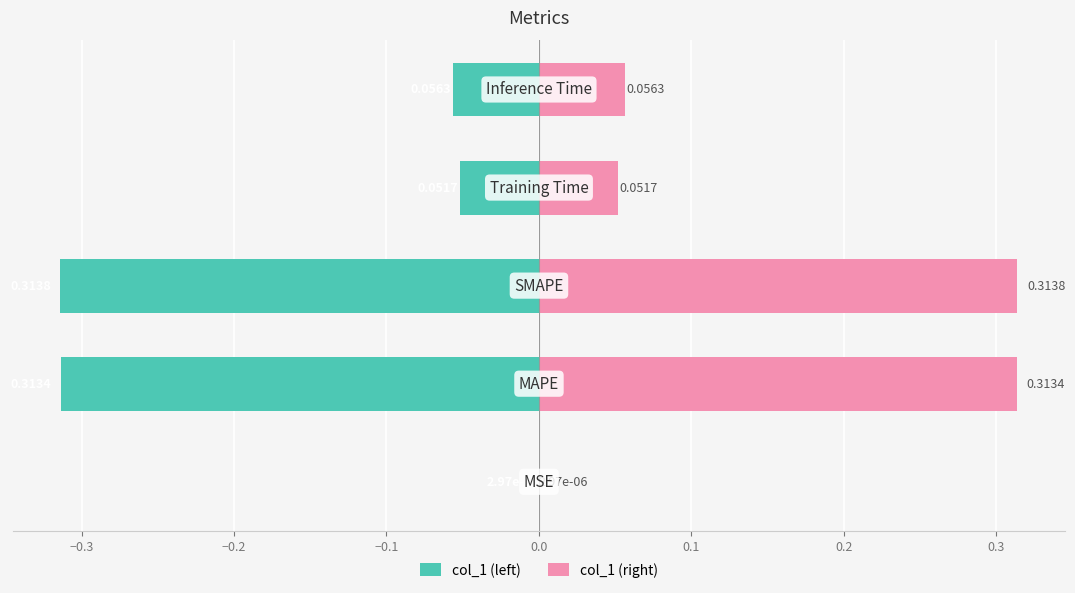

List the series in order of their overall mean, highest first.

col_1 (right), col_1 (left)